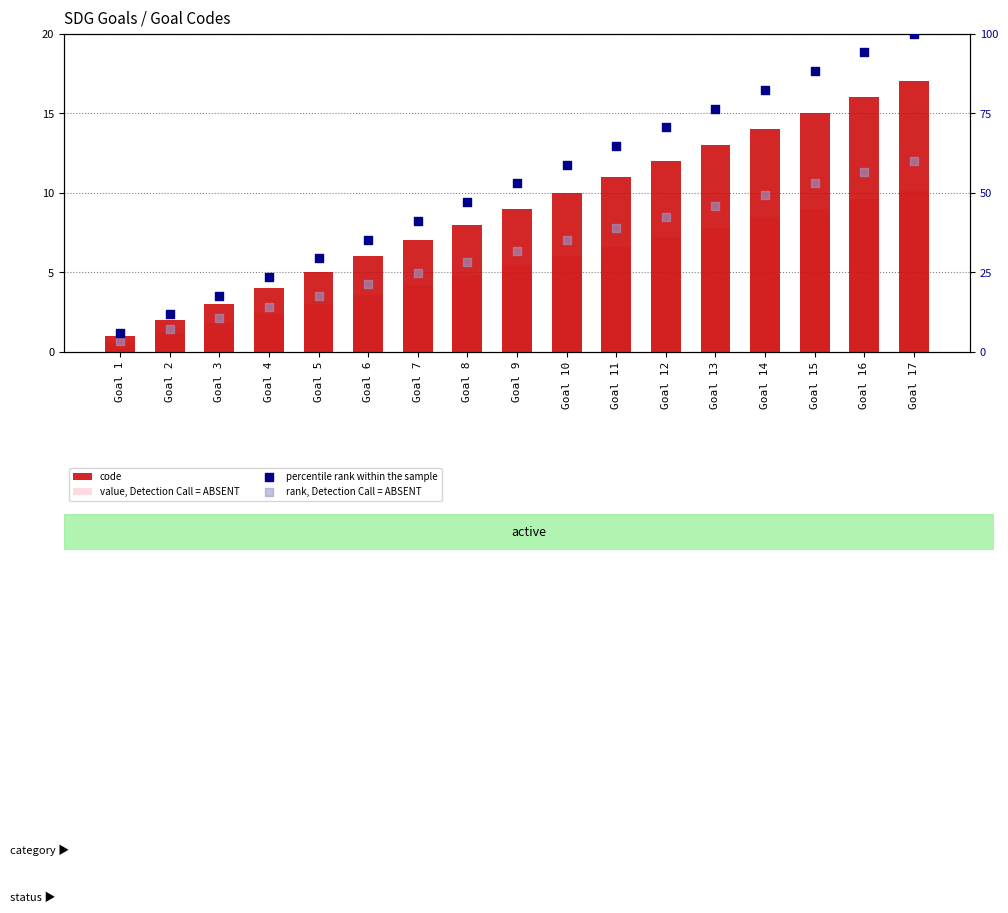

Which series has the largest total across all categories?

percentile rank within the sample